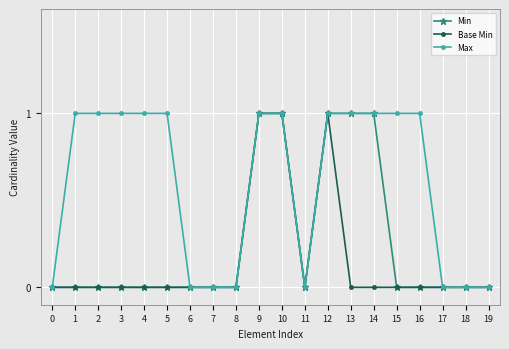

Rank the series by their average value, from highest to lowest.

Max, Min, Base Min